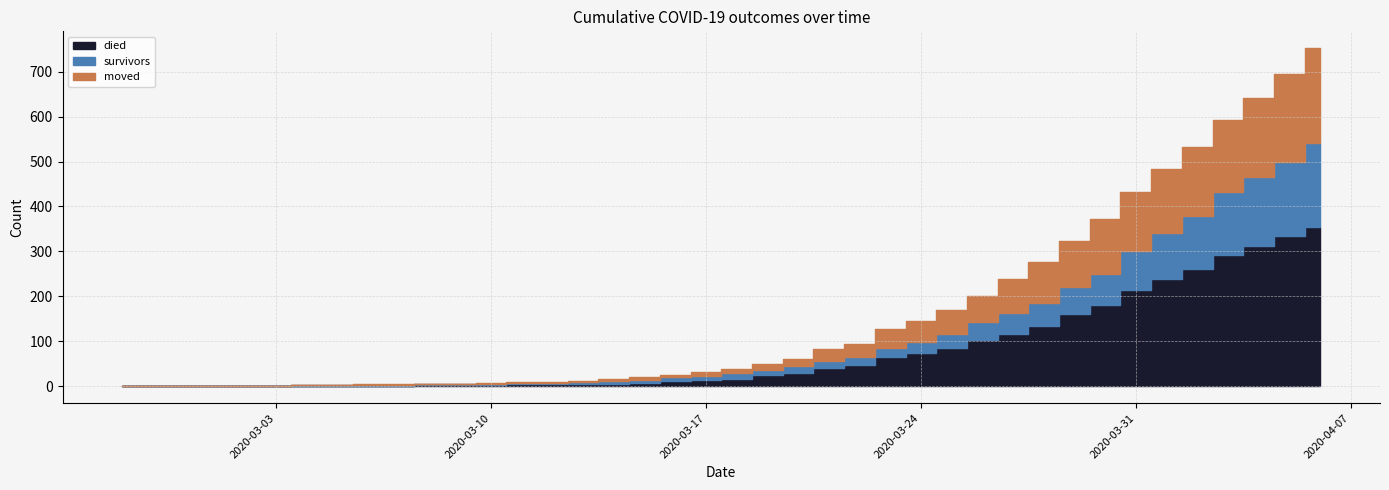

At which category does the chart reach its minimum across all series?

2020-02-27